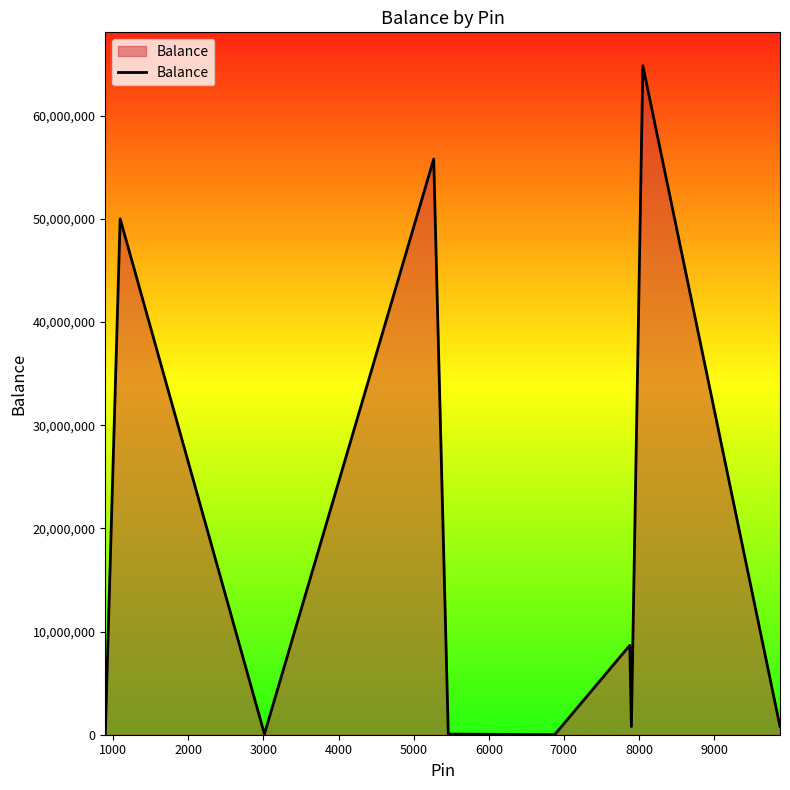

How many lines are shown in the chart?

1